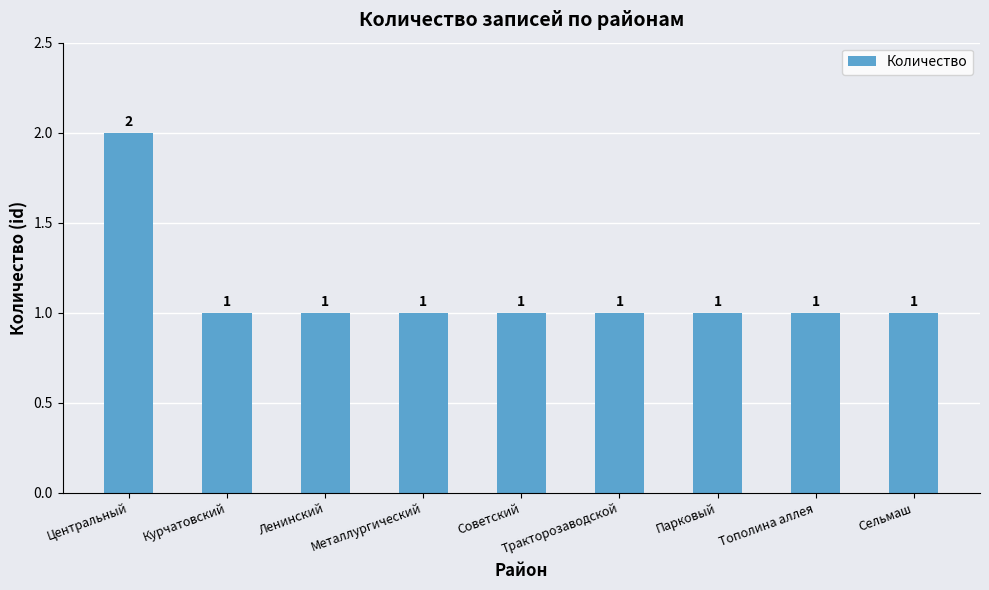

Read the value at Советский.

1